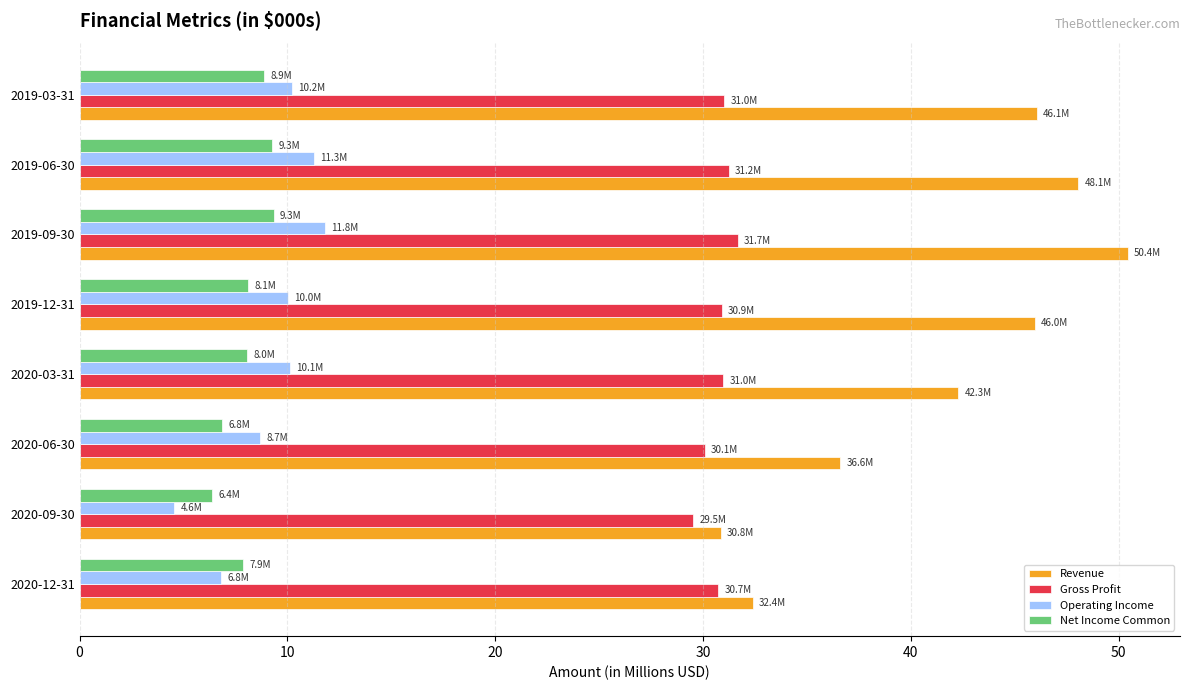

Is it true that Operating Income equals 10.1 at 2020-03-31?

True